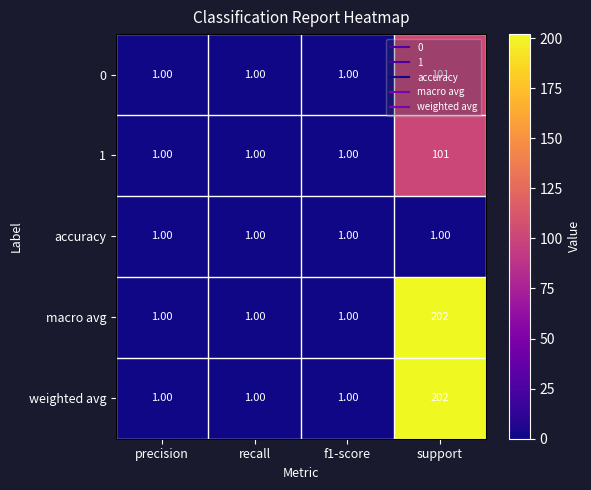

What is the sum of all 0 values?

104